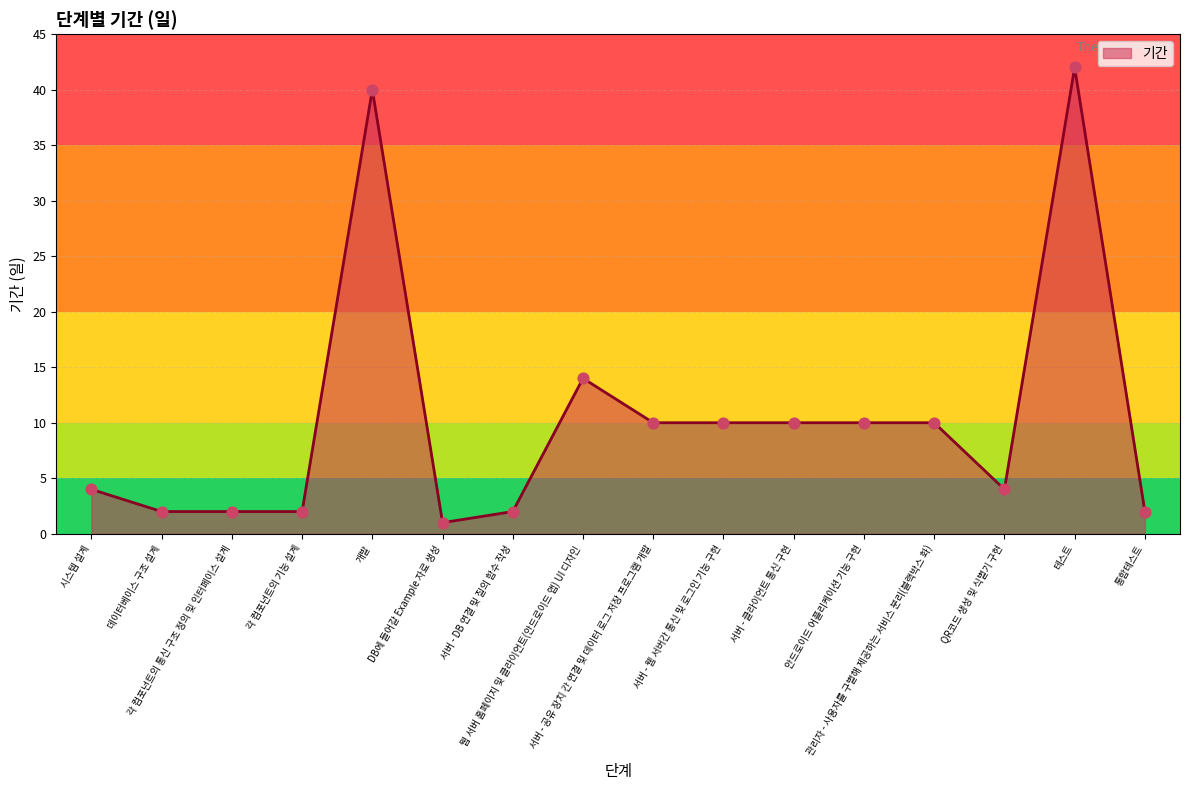

Approximately how many times larger is the value at 통합테스트 compared to 안드로이드 어플리케이션 기능 구현?

0.2